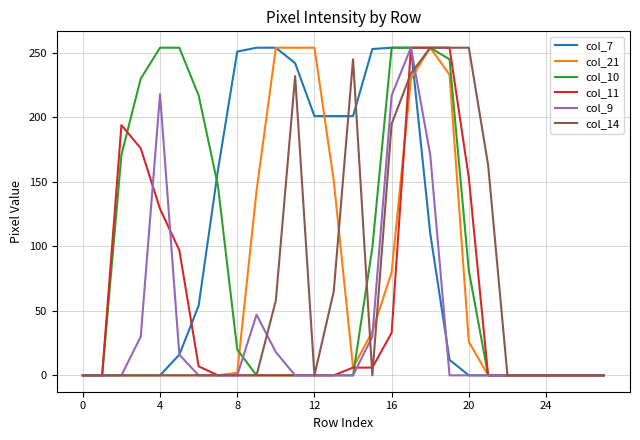

What is the maximum value shown in the chart?

254